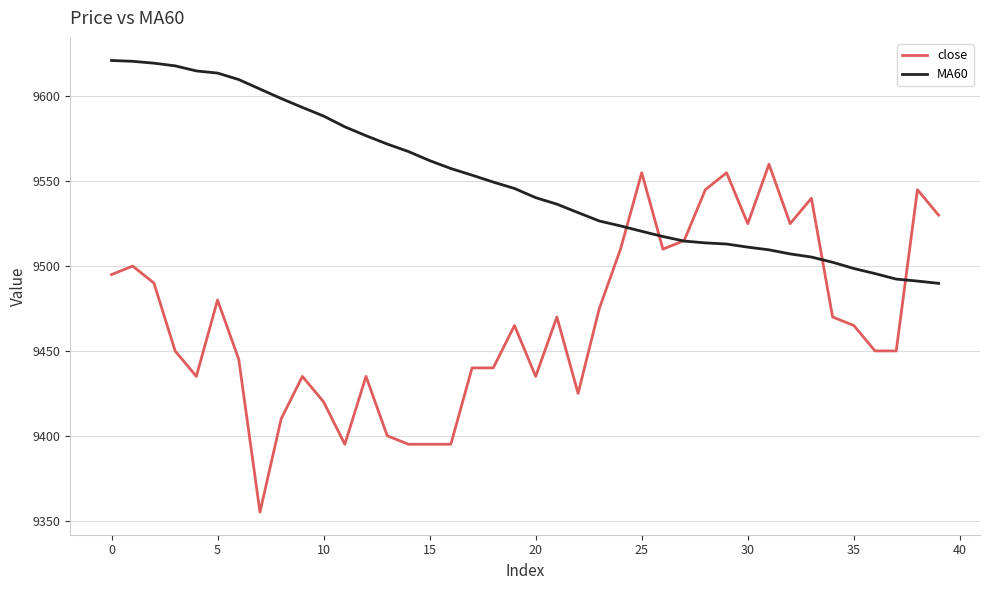

Which series has the largest total across all categories?

MA60